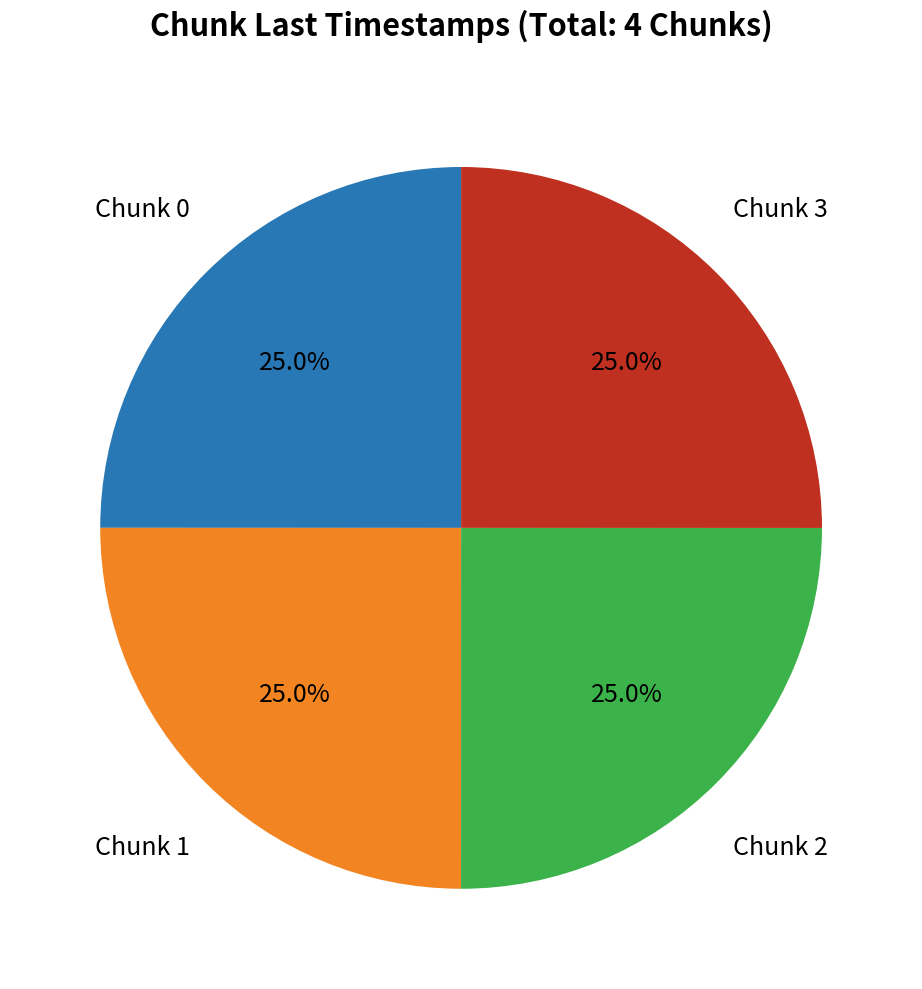

Is there any slice that represents more than half of the pie?

No